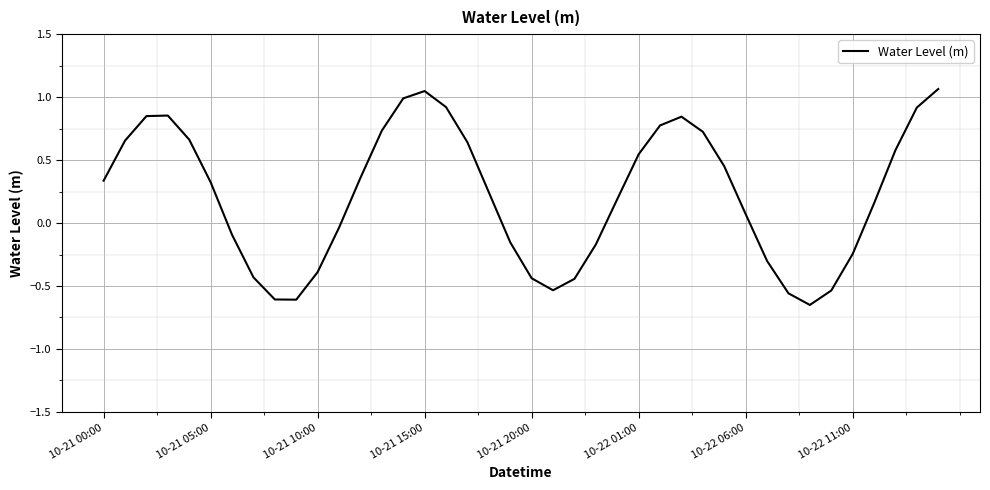

How many lines are shown in the chart?

1